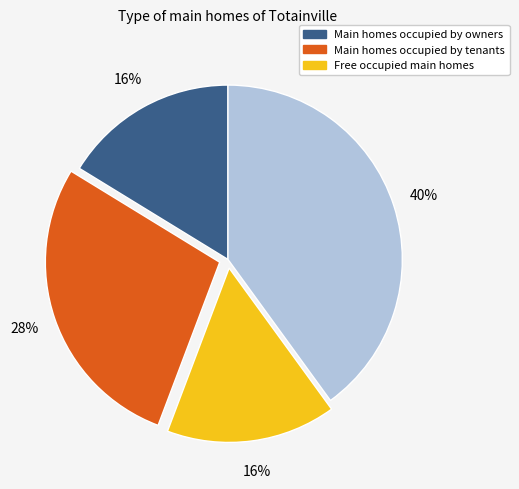

To the nearest percent, what is the average slice percentage?

25%